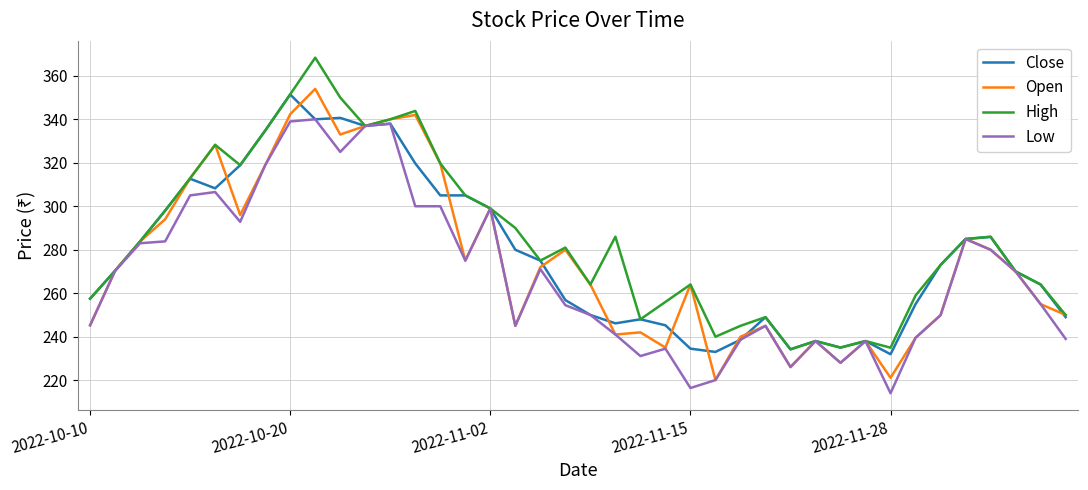

What is the greatest value displayed?

368.4